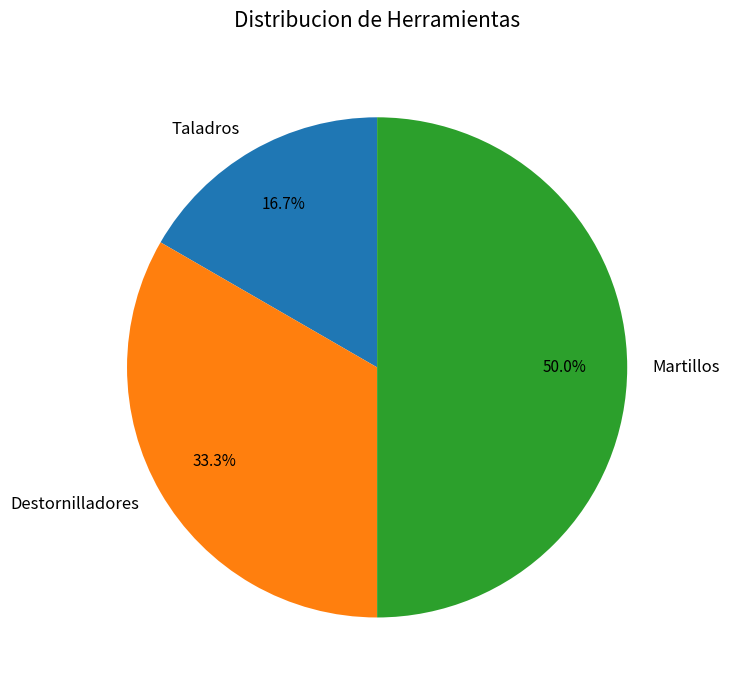

What portion of the pie excludes Martillos?

50.0%